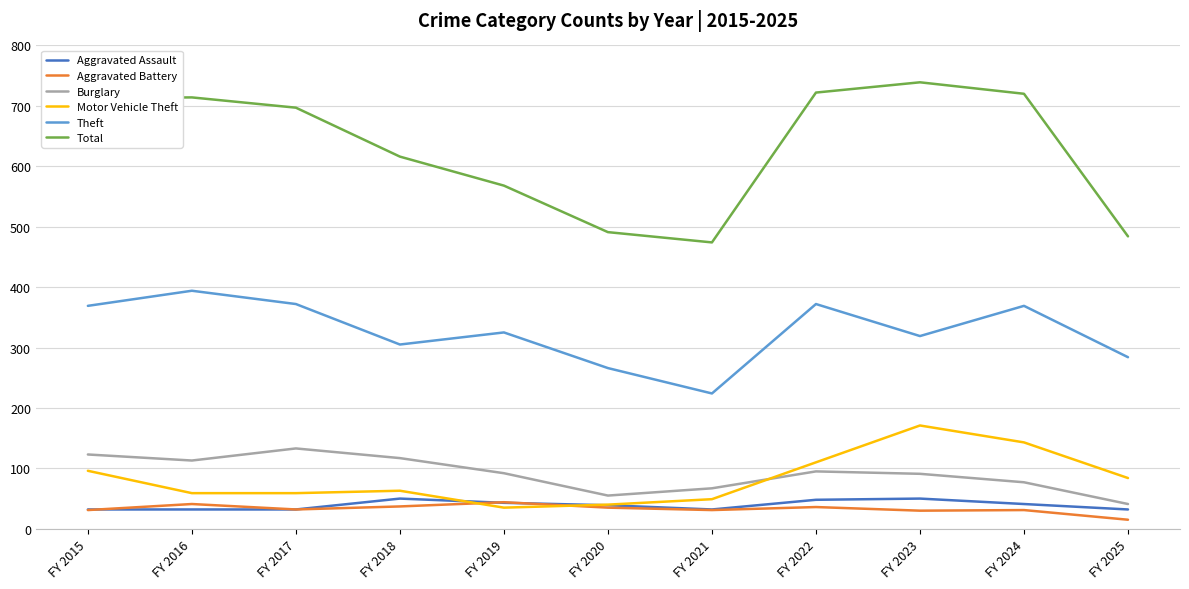

Which series has the widest spread of values?

Total